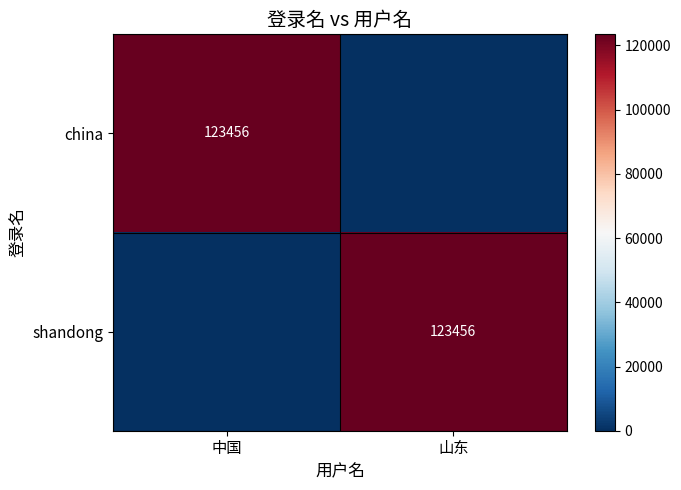

The value of shandong at 山东 is 190065. True or false?

False